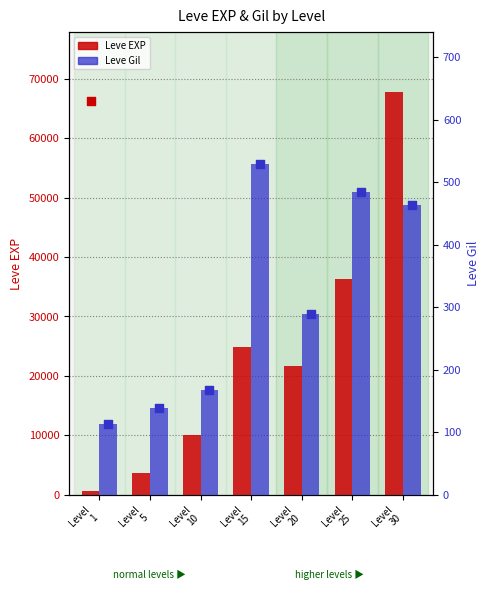

Is the value of Leve EXP at Level
15 greater than the value of Leve Gil at Level
5?

Yes